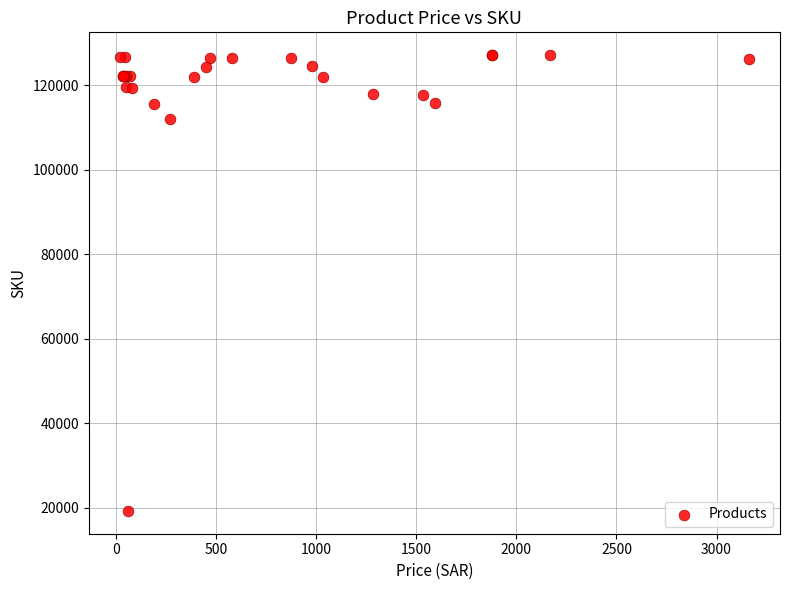

What Y value in the scatter plot is closest to 73177?

112056